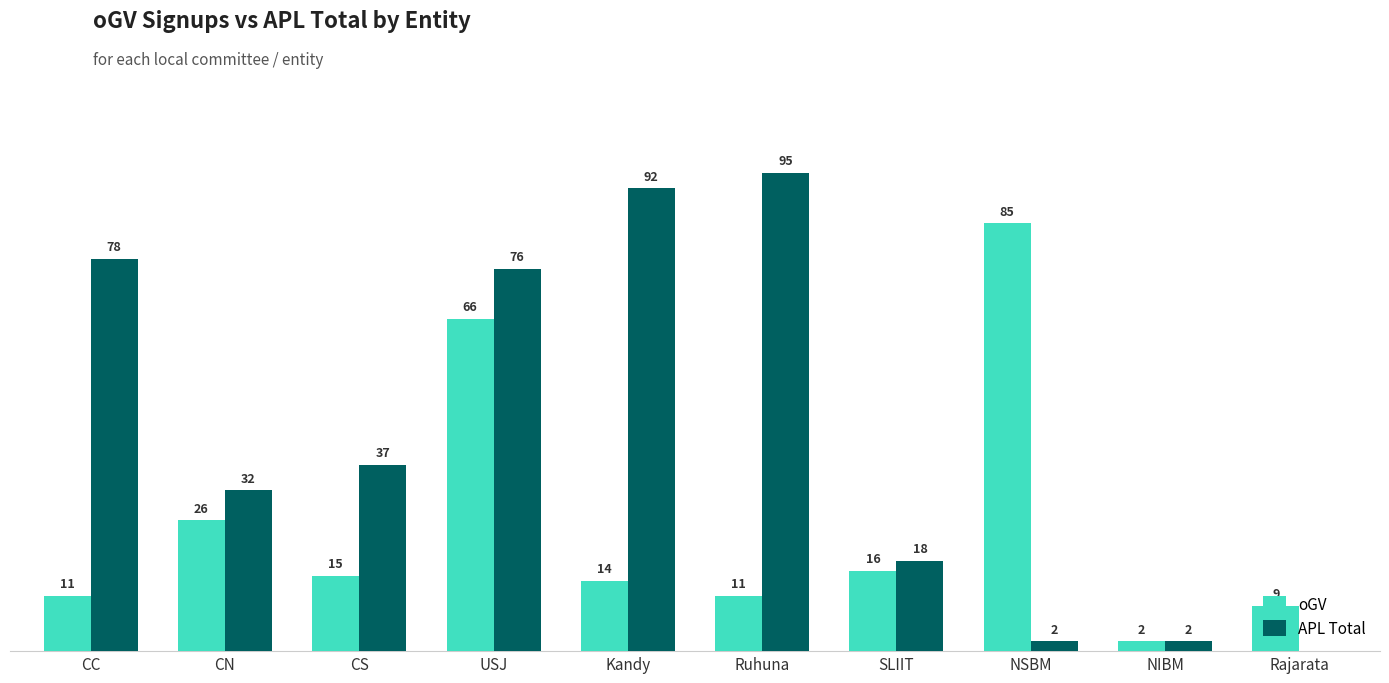

Which series changed the most between CS and Rajarata?

APL Total